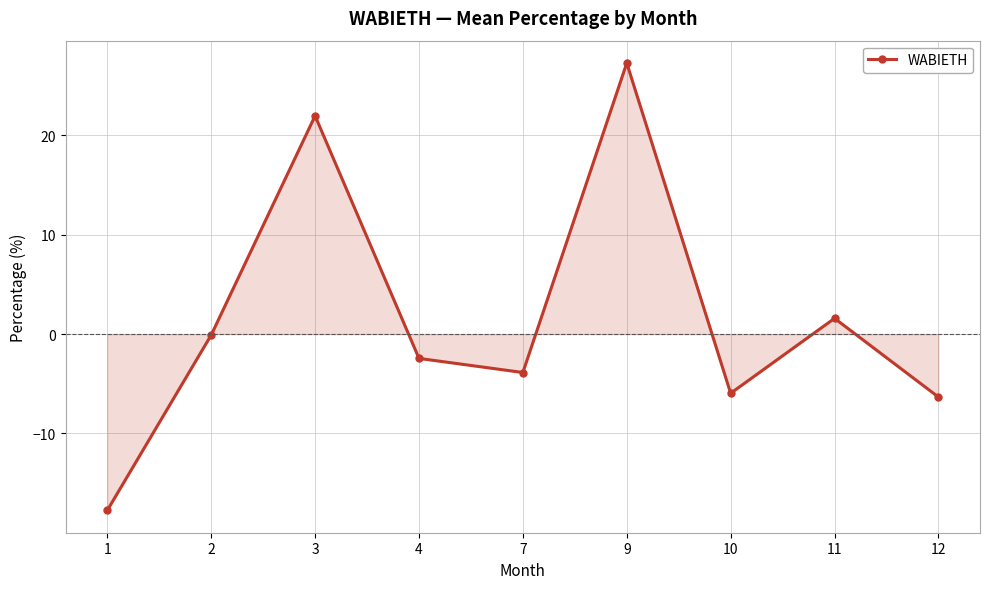

What is the greatest value displayed?

27.3